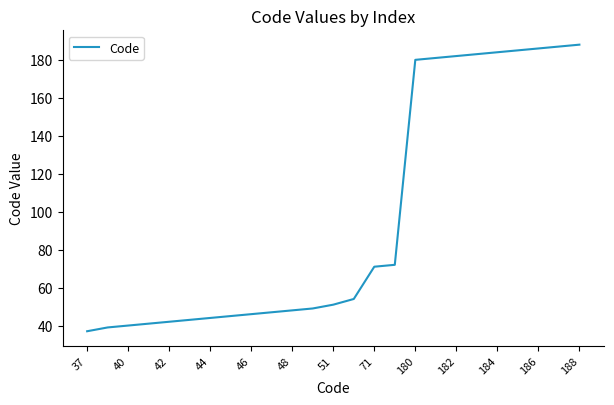

Reading right to left, list all the values displayed in this chart.

188	187	186	185	184	183	182	181	180	72	71	54	51	49	48	47	46	45	44	43	42	41	40	39	37